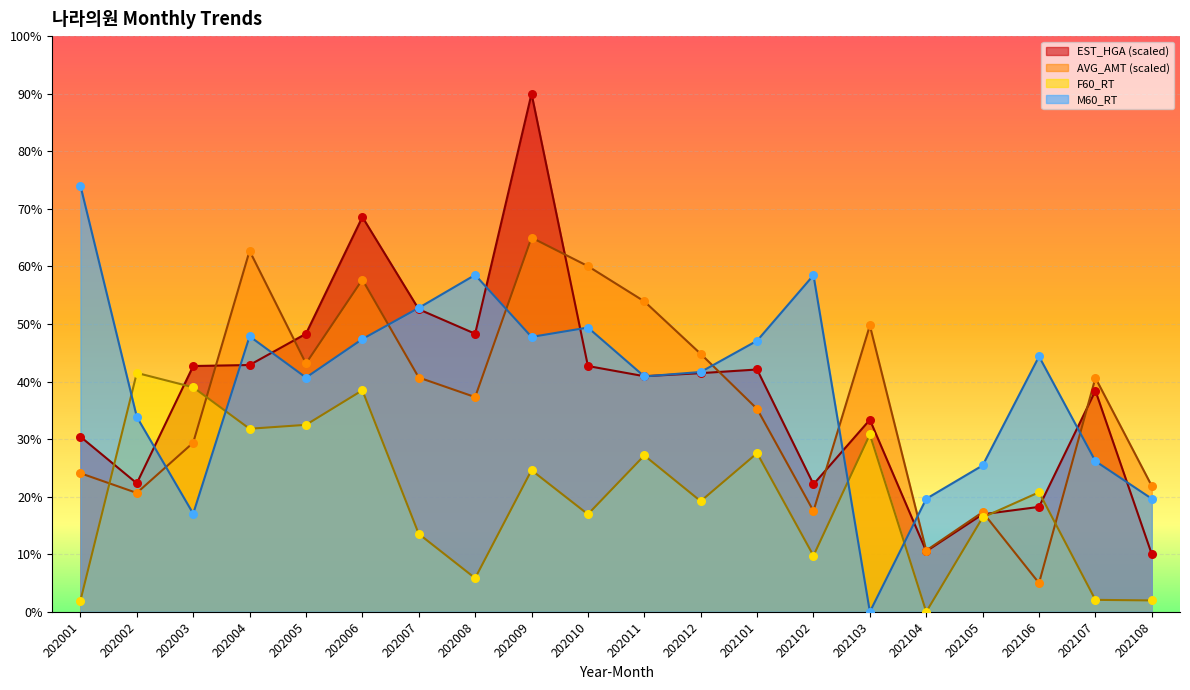

What is the total value across all series at 202106?

88.4